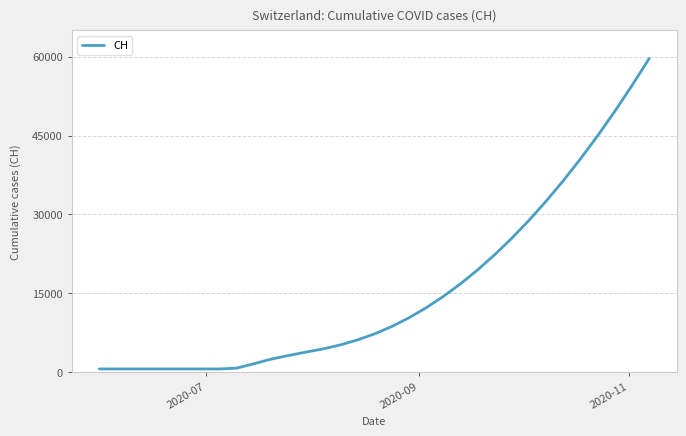

What is the maximum value shown in the chart?

59670